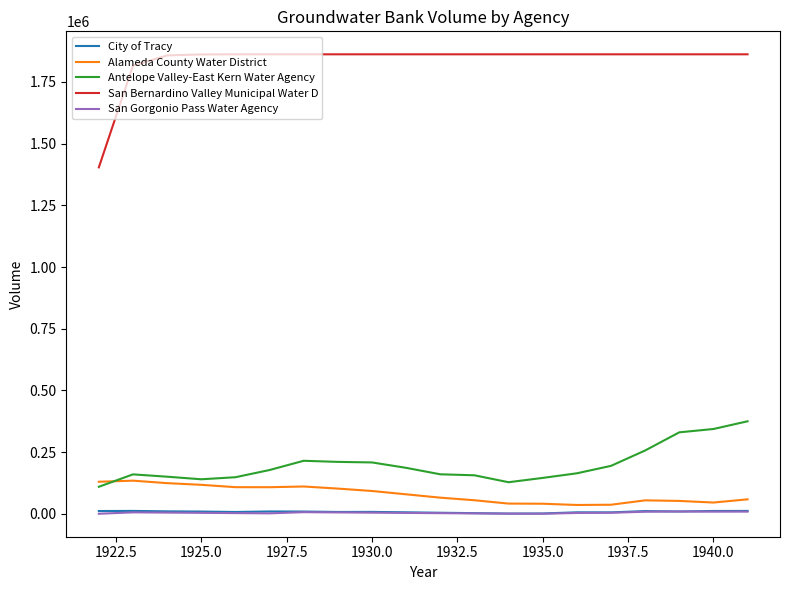

True or false: San Gorgonio Pass Water Agency and San Bernardino Valley Municipal Water D cross at least once.

False